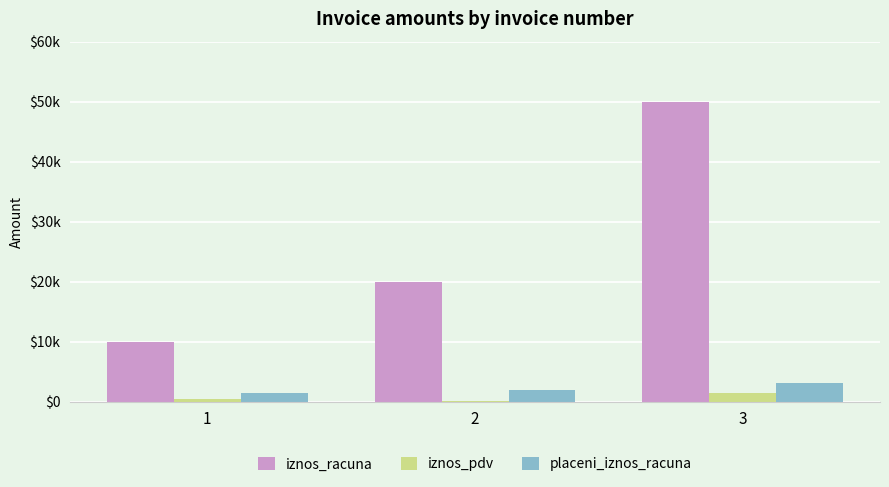

Where does the placeni_iznos_racuna series first go above 2000?

3